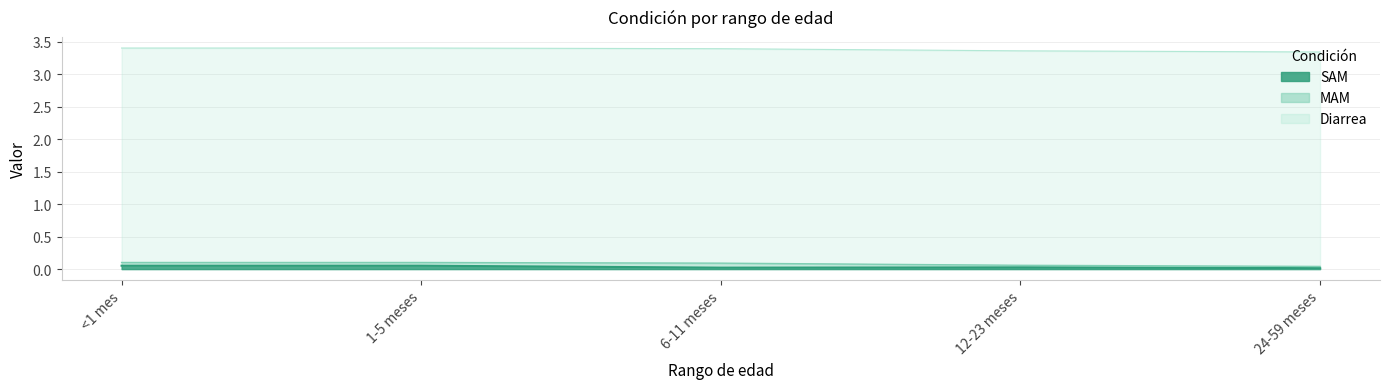

Does the chart display data point markers on the line(s)?

No